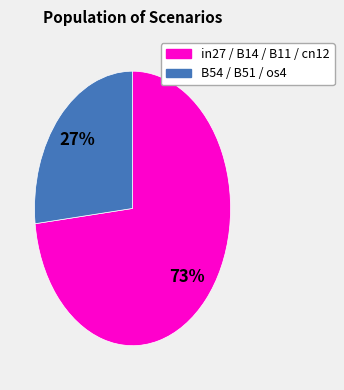

How many segments does this pie chart have?

2